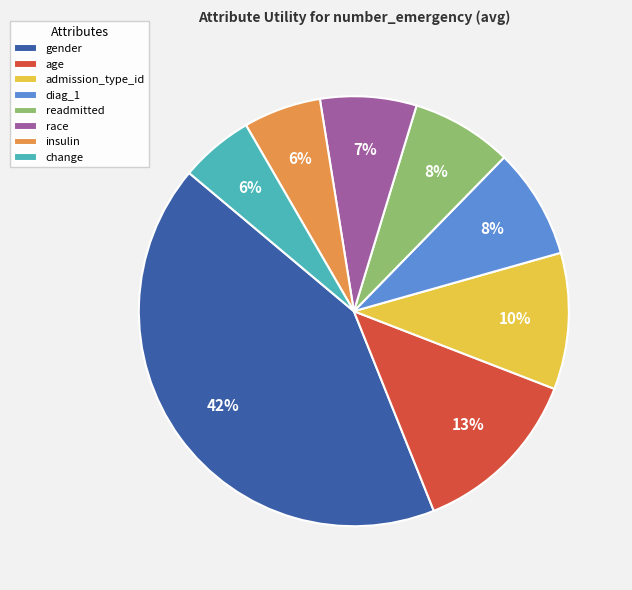

Does change account for over 50% of the chart?

No